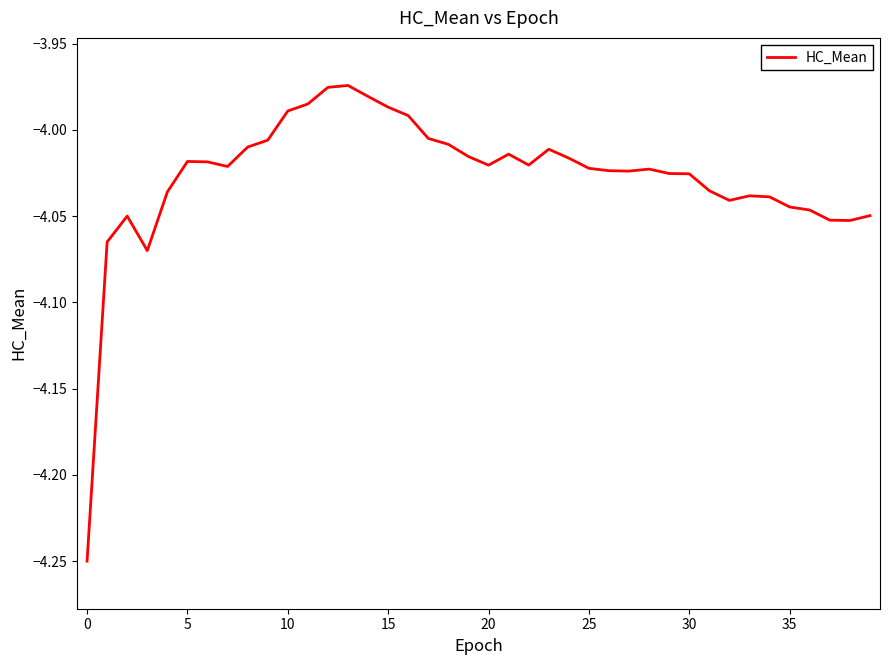

What is the maximum value shown in the chart?

-4.0